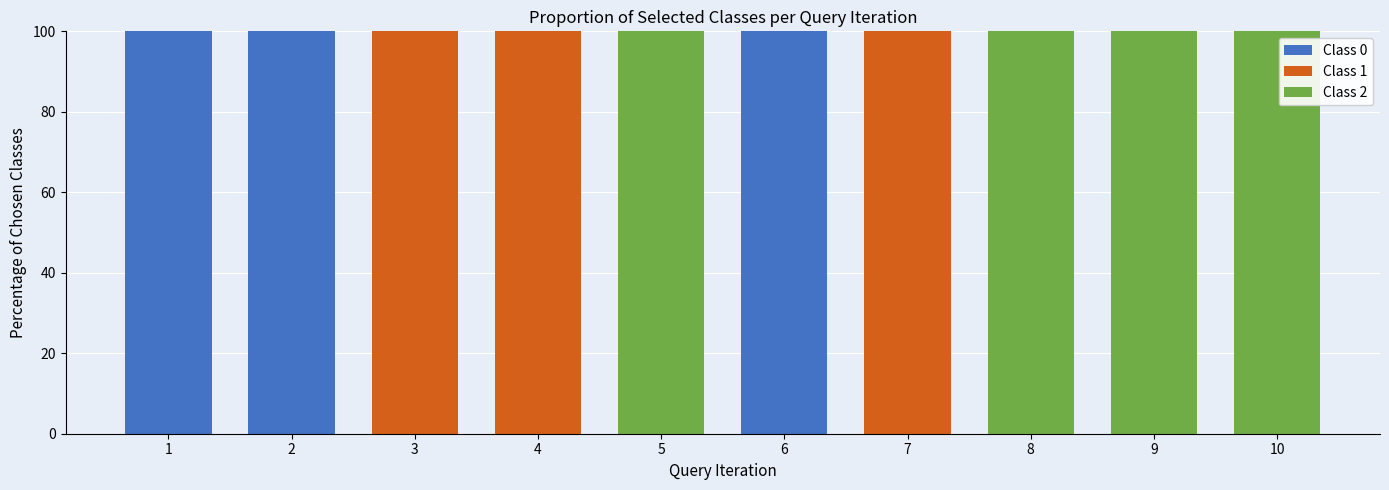

What are all the series names shown in the legend?

Class 0, Class 1, Class 2